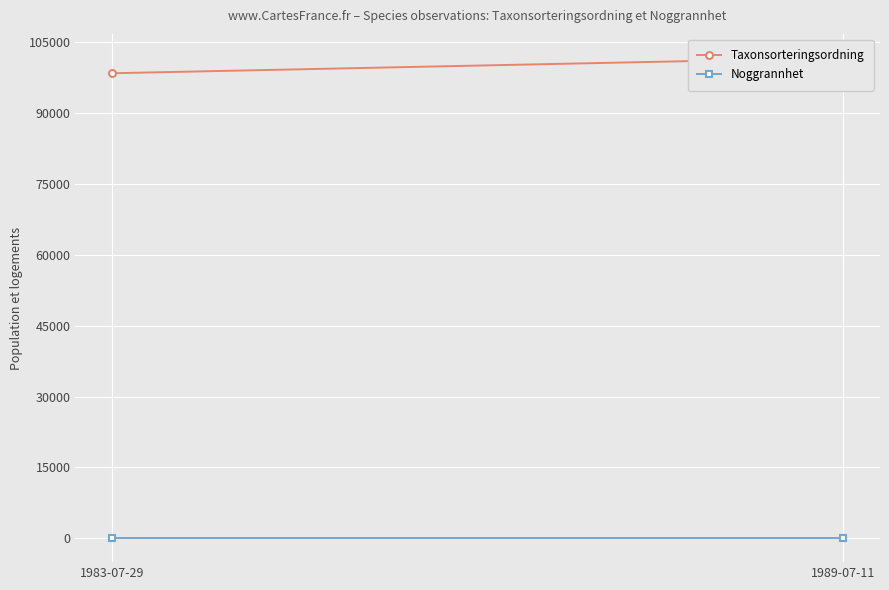

Is it true that Taxonsorteringsordning equals 52601 at 1989-07-11?

False